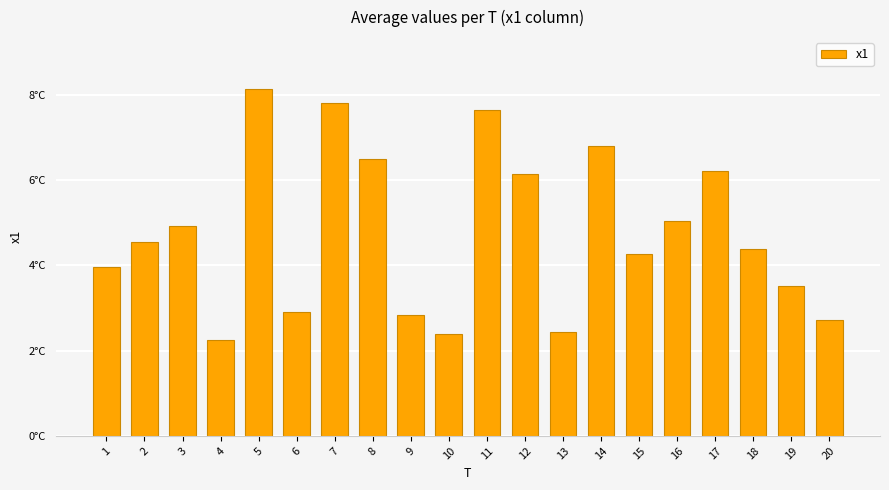

At which category does the chart reach its peak across all series?

5